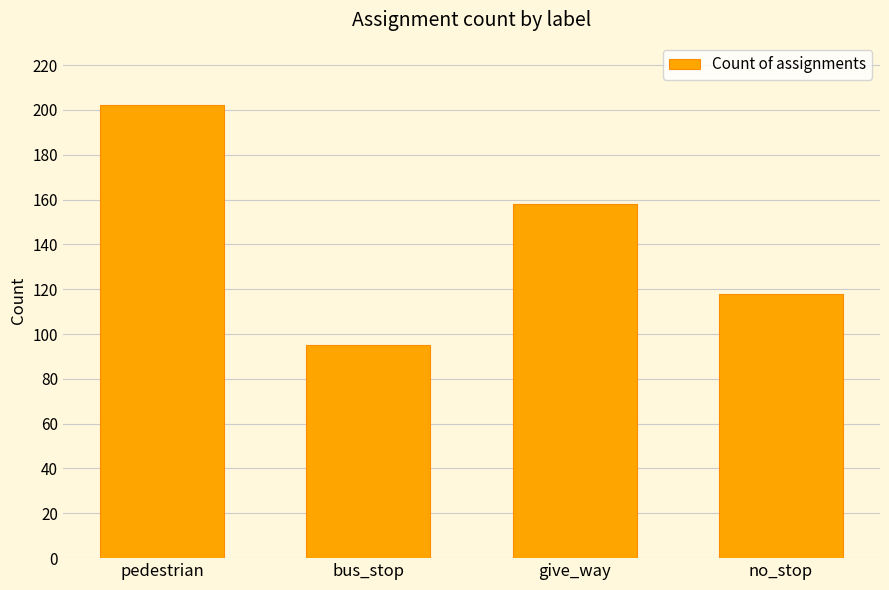

Reading left to right, what are all the values shown in this chart?

pedestrian=202	bus_stop=95	give_way=158	no_stop=118